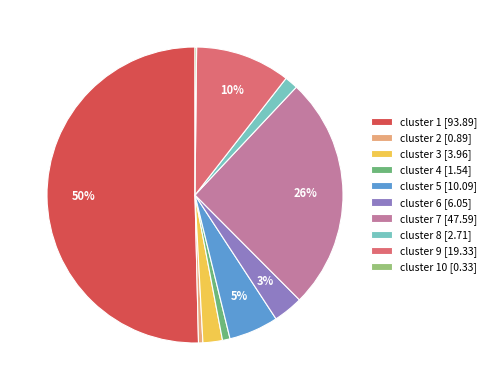

What percentage is the cluster 5 [10.09] slice, to the nearest percent?

5%